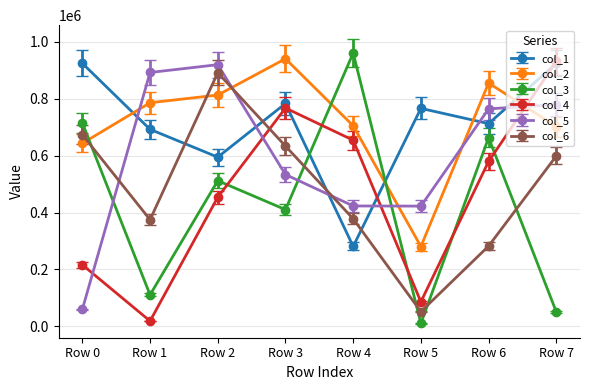

What is the total value across all series at Row 6?

3857403